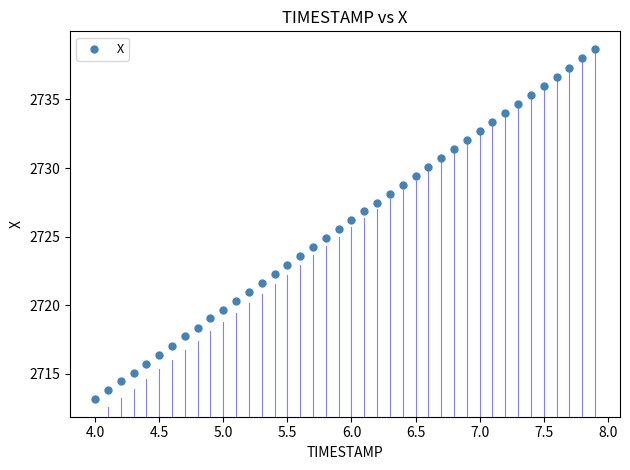

What is the range of Y values (max minus min)?

25.5